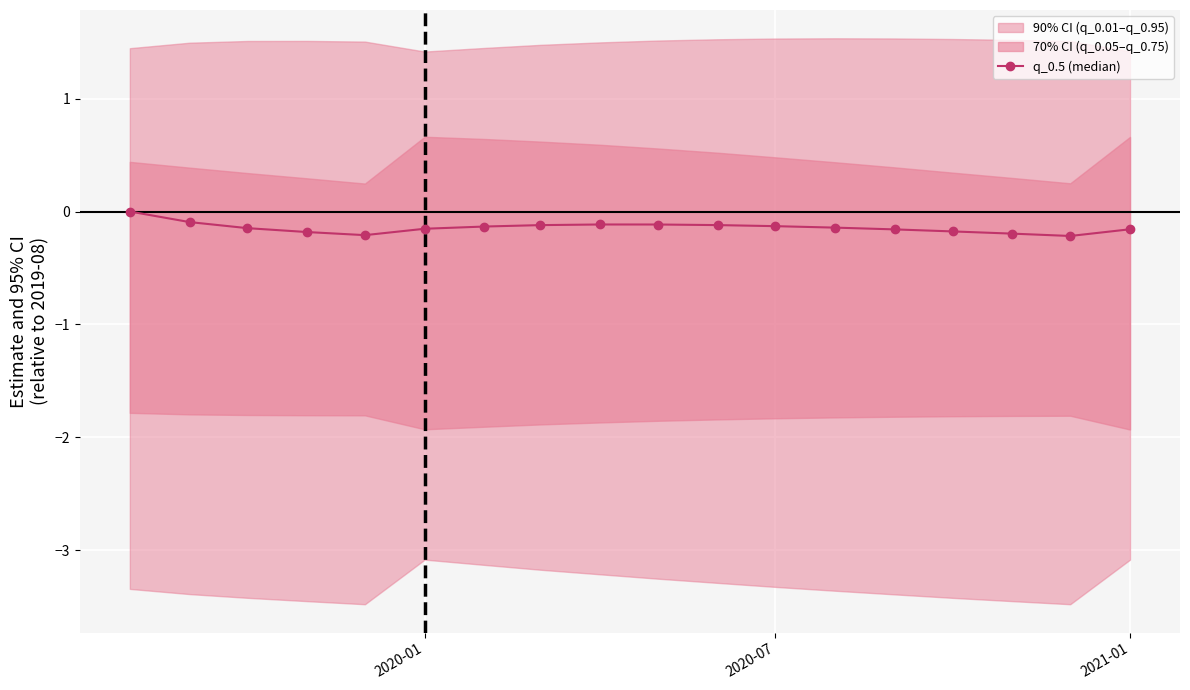

How many data points in q_0.5 (median) are less than 0?

17